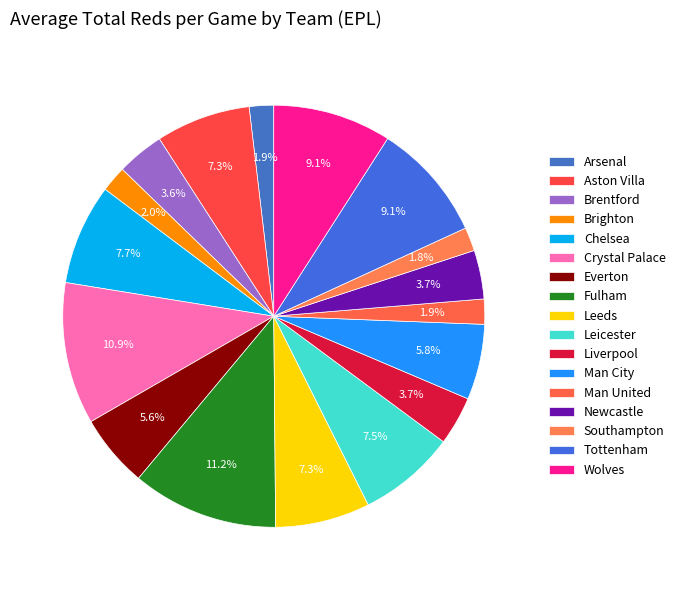

To the nearest percent, what is the average slice percentage?

6%